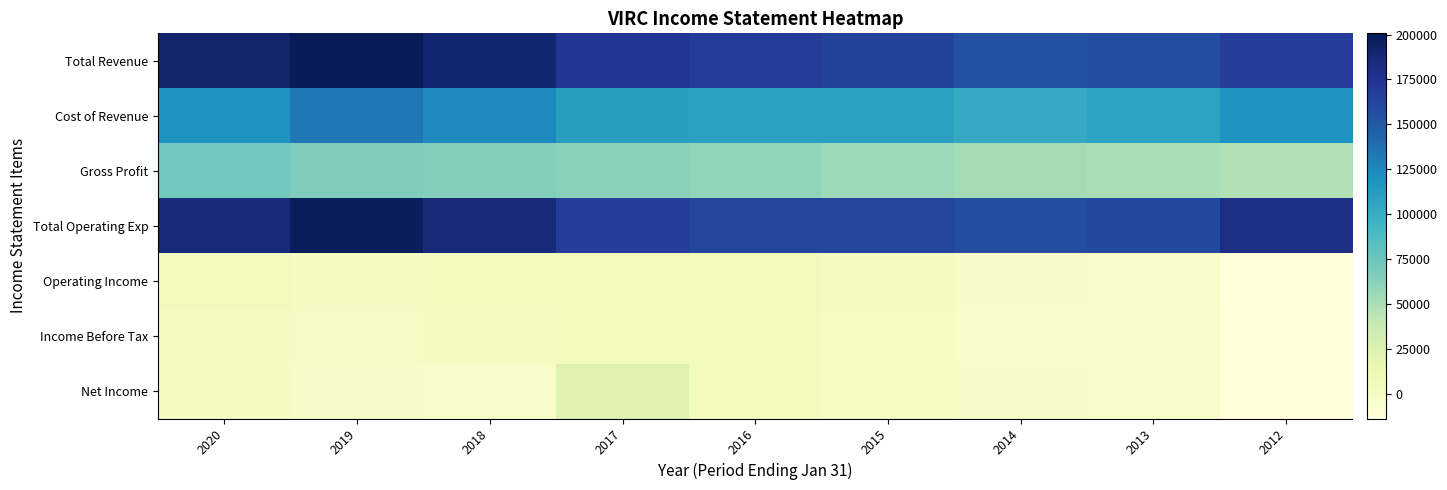

Reading left to right, what are all the values shown in this chart?

Total Revenue: 2020=191100	2019=200700	2018=189300	2017=173400	2016=168600	2015=164100	2014=155000	2013=157900	2012=166400
Cost of Revenue: 2020=119400	2019=133600	2018=123800	2017=110900	2016=109000	2015=108700	2014=102500	2013=107300	2012=118300
Gross Profit: 2020=71700	2019=67100	2018=65500	2017=62500	2016=59600	2015=55400	2014=52600	2013=50600	2012=48200
Total Operating Exp: 2020=185100	2019=198400	2018=184100	2017=167500	2016=162600	2015=161700	2014=156500	2013=160400	2012=180200
Operating Income: 2020=5900	2019=2300	2018=5100	2017=5900	2016=5900	2015=2400	2014=-1400	2013=-2500	2012=-13700
Income Before Tax: 2020=2700	2019=-1100	2018=2400	2017=4700	2016=4700	2015=900	2014=-2700	2013=-4000	2012=-13700
Net Income: 2020=2400	2019=-1600	2018=-3200	2017=22800	2016=4500	2015=800	2014=-1700	2013=-3800	2012=-13800